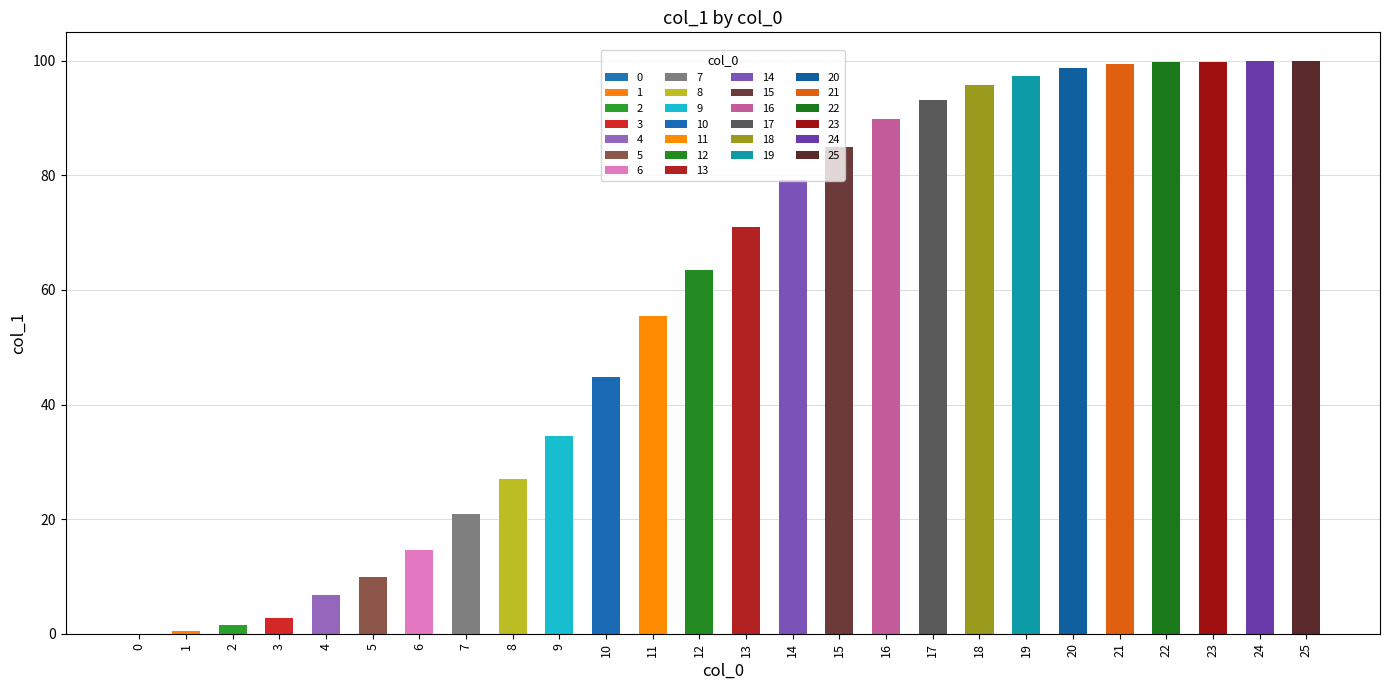

At which category does the chart reach its peak across all series?

25